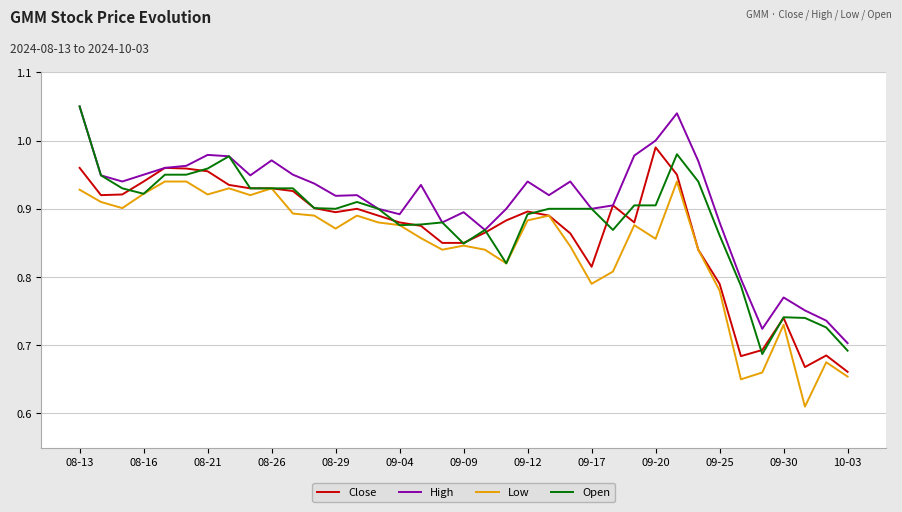

True or false: Open has more than 1 interior local peaks.

True